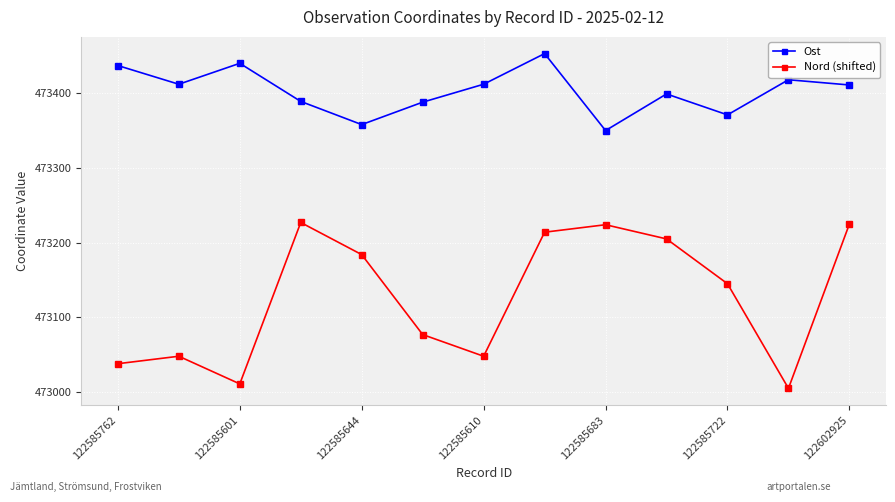

What is the minimum value for Nord (shifted)?

473005